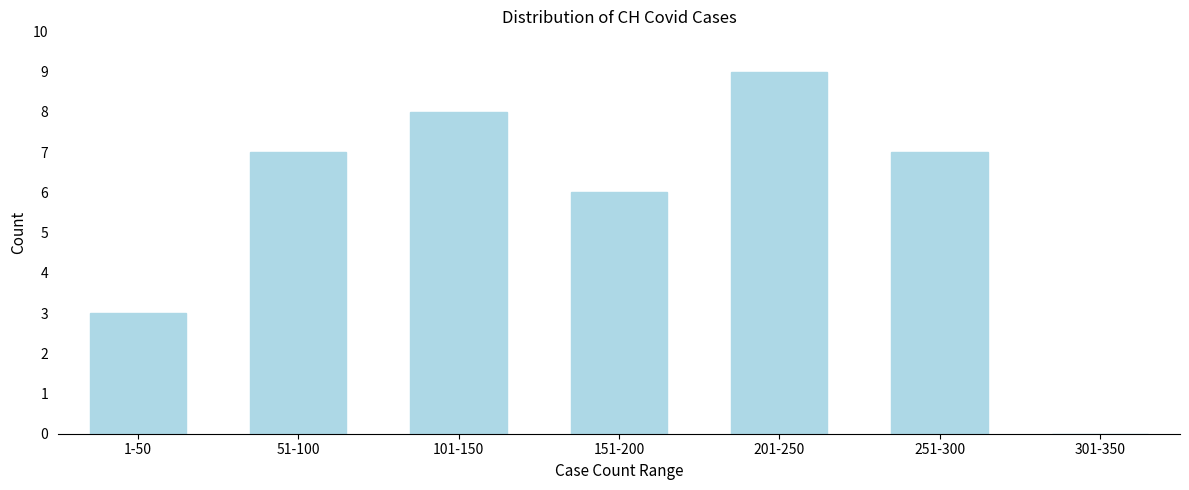

Reading right to left, extract all data points from this chart.

301-350=0	251-300=7	201-250=9	151-200=6	101-150=8	51-100=7	1-50=3